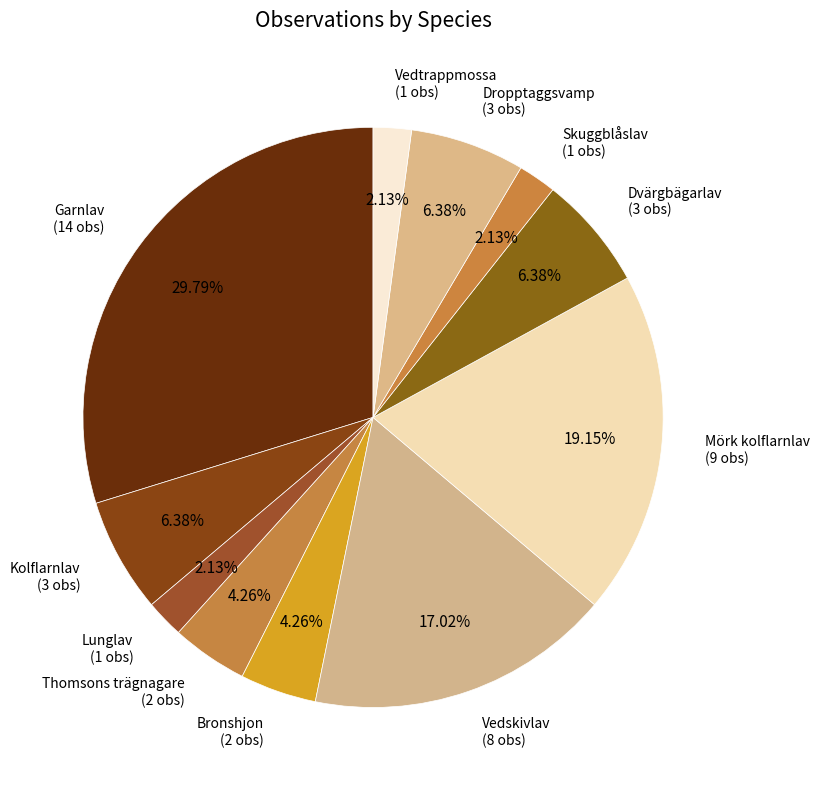

Count the number of slices in the pie.

11